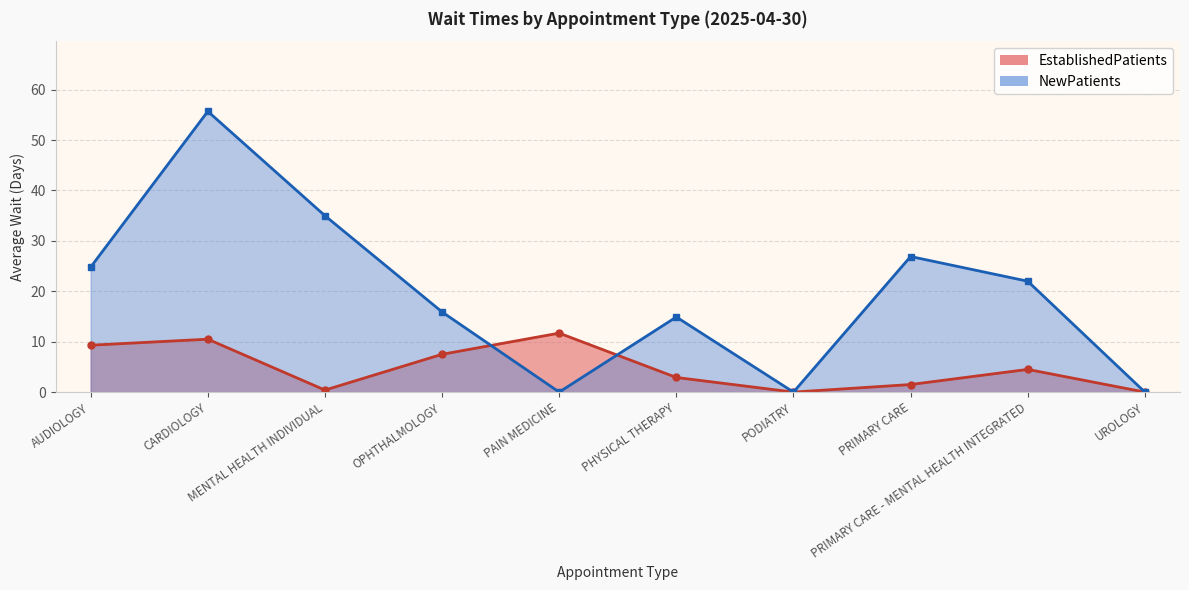

At how many categories does at least one series exceed 41?

1